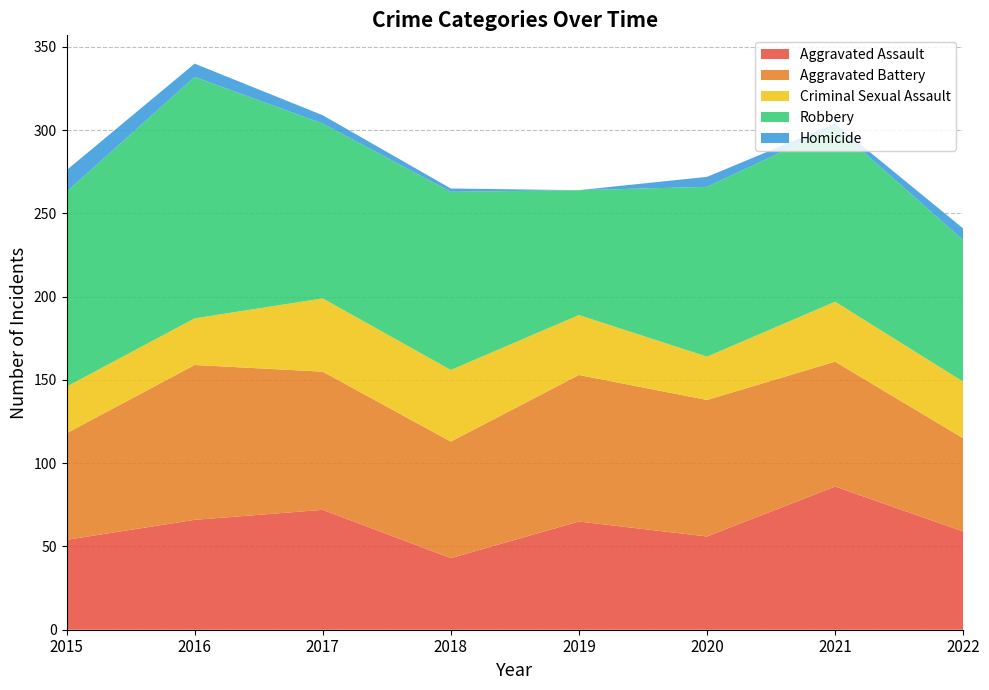

Reading right to left, list all the values displayed in this chart.

Aggravated Assault: 2022=59	2021=86	2020=56	2019=65	2018=43	2017=72	2016=66	2015=54
Aggravated Battery: 2022=56	2021=75	2020=82	2019=88	2018=70	2017=83	2016=93	2015=64
Criminal Sexual Assault: 2022=34	2021=36	2020=26	2019=36	2018=43	2017=44	2016=28	2015=28
Robbery: 2022=85	2021=105	2020=102	2019=75	2018=107	2017=105	2016=145	2015=117
Homicide: 2022=7	2021=2	2020=6	2019=0	2018=2	2017=5	2016=8	2015=13